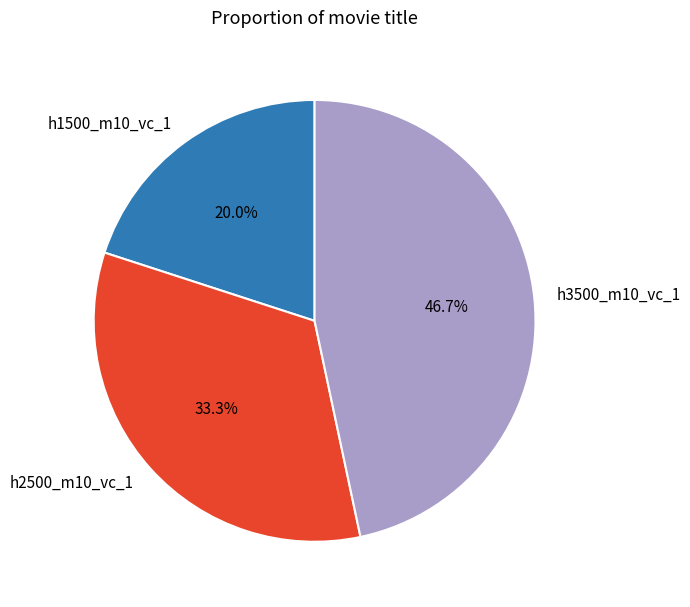

How many slices are in this pie chart?

3